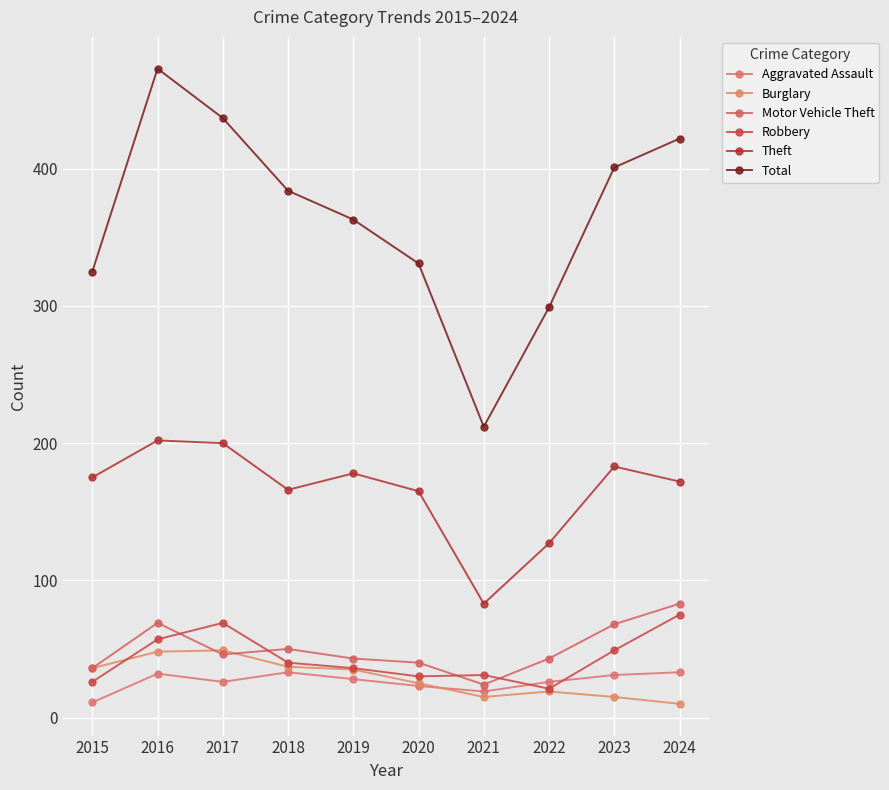

At which label does Motor Vehicle Theft first exceed 46?

2016